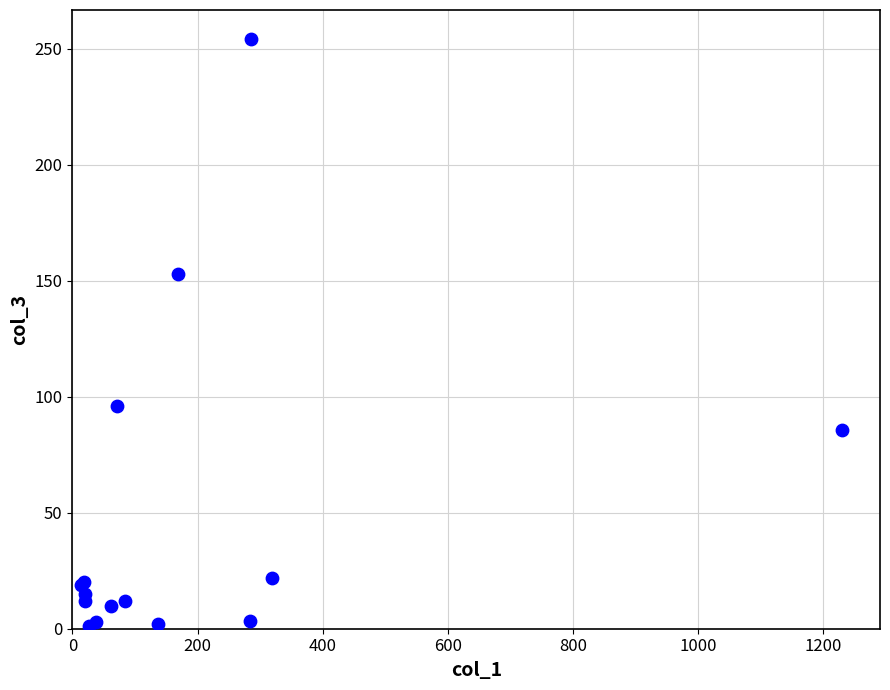

What Y value in the scatter plot is closest to 127?

153.0